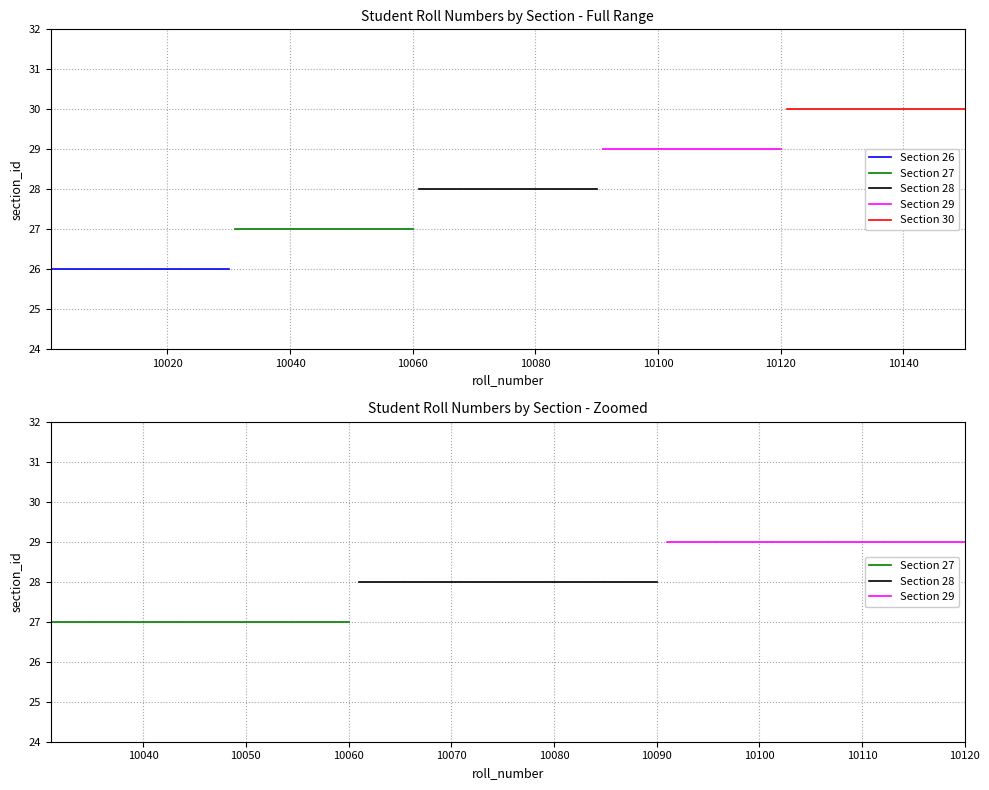

True or false: Section 26 and Section 27 intersect in this chart.

False